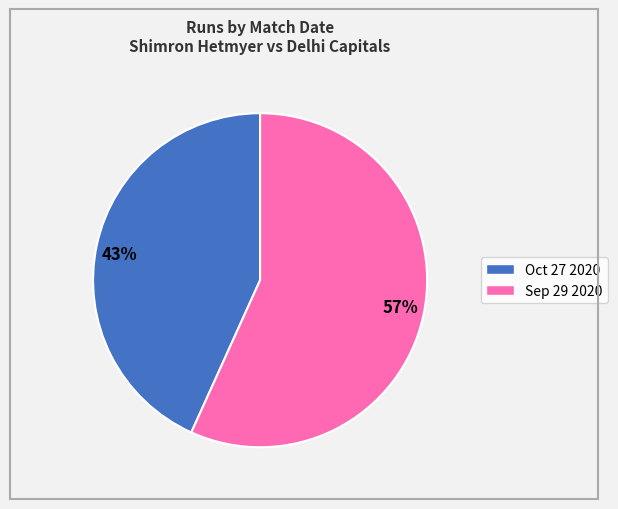

Is it true that 57% is 57% of the pie?

True